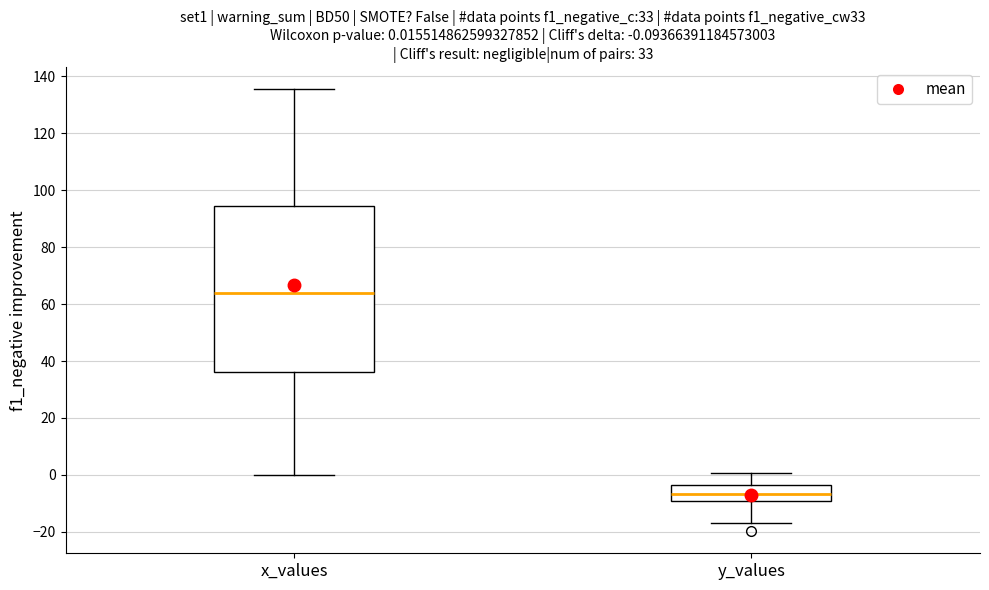

Which box has the highest median line?

x_values